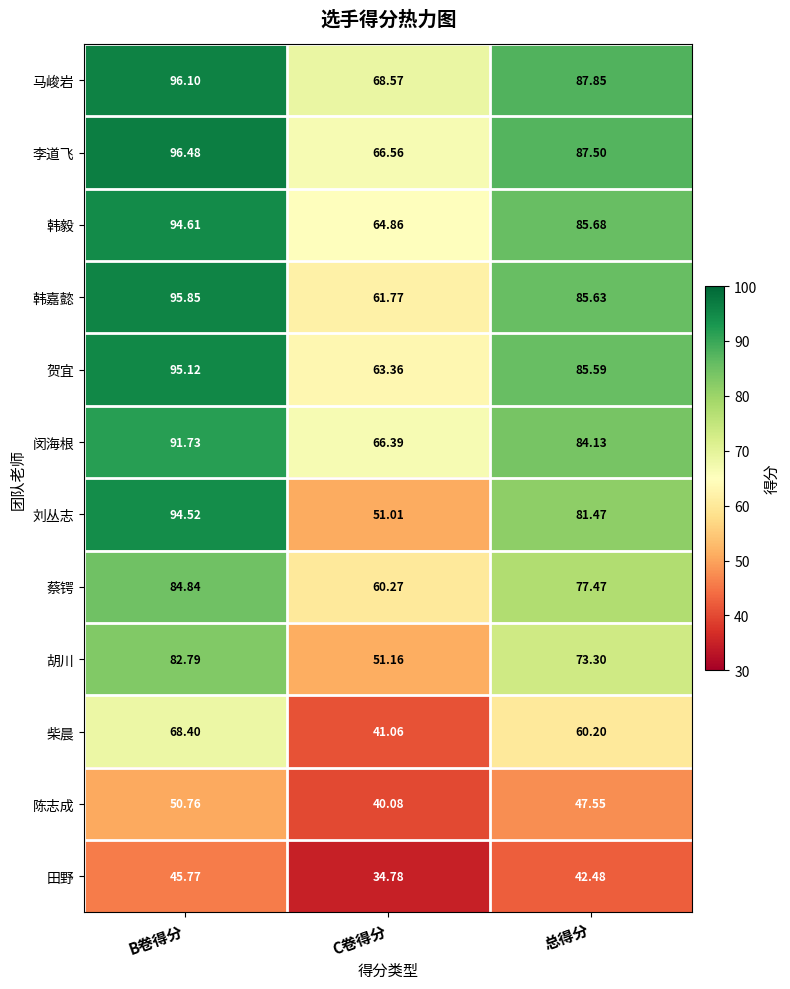

Is the value of 闵海根 at B卷得分 greater than the value of 贺宜 at 总得分?

Yes